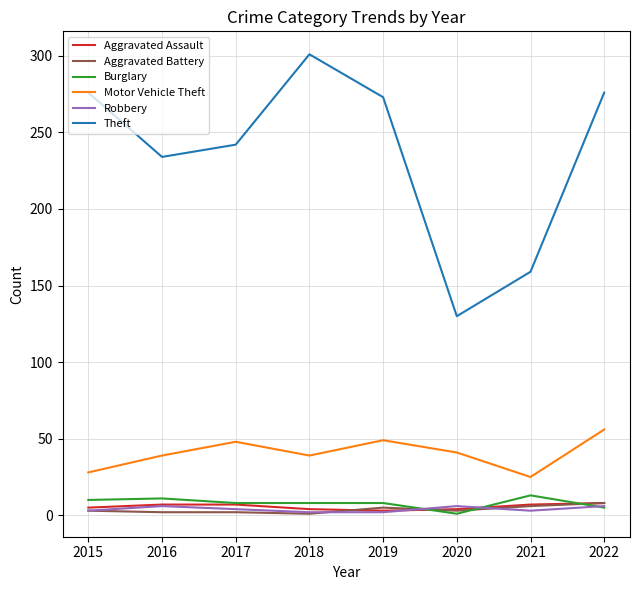

How many interior local valleys does the Theft series have?

2